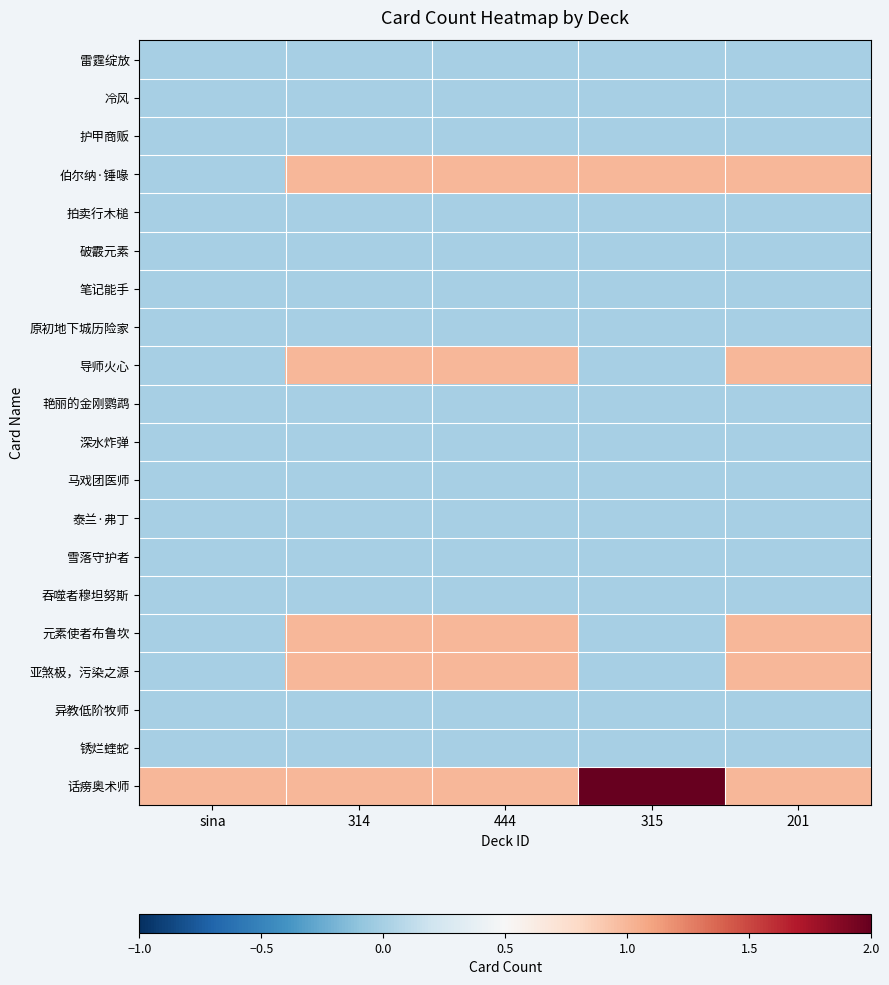

Reading left to right, what are all the values shown in this chart?

雷霆绽放: sina=0	314=0	444=0	315=0	201=0
冷风: sina=0	314=0	444=0	315=0	201=0
护甲商贩: sina=0	314=0	444=0	315=0	201=0
伯尔纳·锤喙: sina=0	314=1	444=1	315=1	201=1
拍卖行木槌: sina=0	314=0	444=0	315=0	201=0
破霰元素: sina=0	314=0	444=0	315=0	201=0
笔记能手: sina=0	314=0	444=0	315=0	201=0
原初地下城历险家: sina=0	314=0	444=0	315=0	201=0
导师火心: sina=0	314=1	444=1	315=0	201=1
艳丽的金刚鹦鹉: sina=0	314=0	444=0	315=0	201=0
深水炸弹: sina=0	314=0	444=0	315=0	201=0
马戏团医师: sina=0	314=0	444=0	315=0	201=0
泰兰·弗丁: sina=0	314=0	444=0	315=0	201=0
雪落守护者: sina=0	314=0	444=0	315=0	201=0
吞噬者穆坦努斯: sina=0	314=0	444=0	315=0	201=0
元素使者布鲁坎: sina=0	314=1	444=1	315=0	201=1
亚煞极，污染之源: sina=0	314=1	444=1	315=0	201=1
异教低阶牧师: sina=0	314=0	444=0	315=0	201=0
锈烂蝰蛇: sina=0	314=0	444=0	315=0	201=0
话痨奥术师: sina=1	314=1	444=1	315=2	201=1